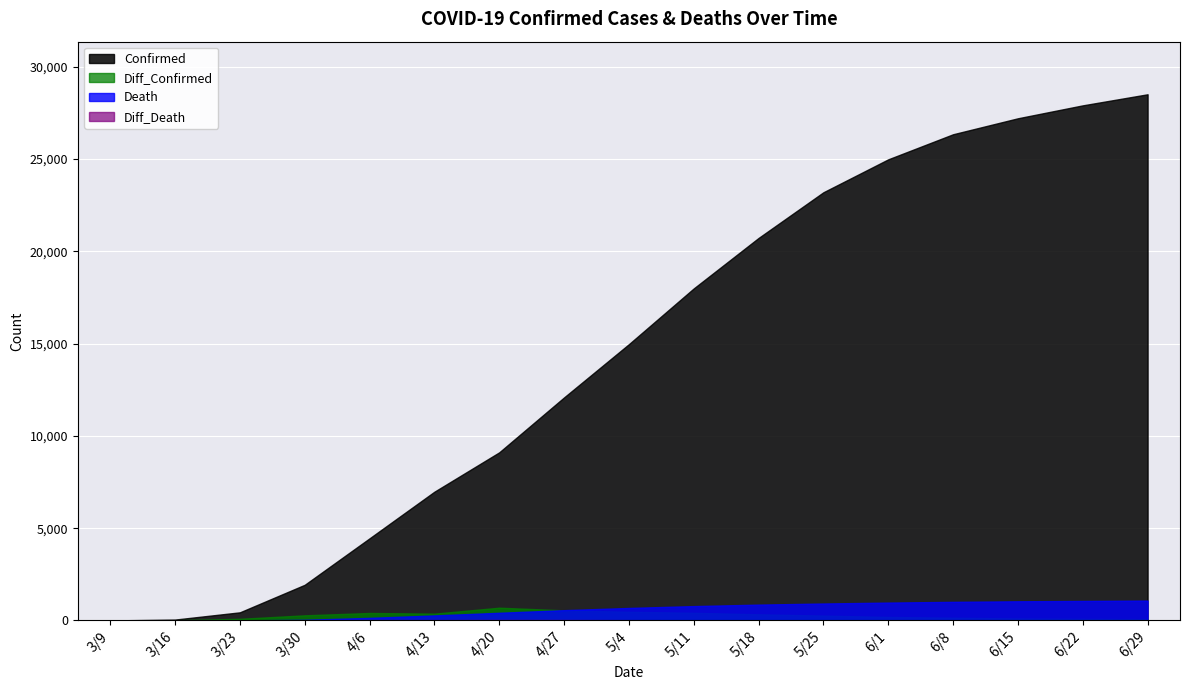

Which series has the largest range (max minus min)?

Confirmed